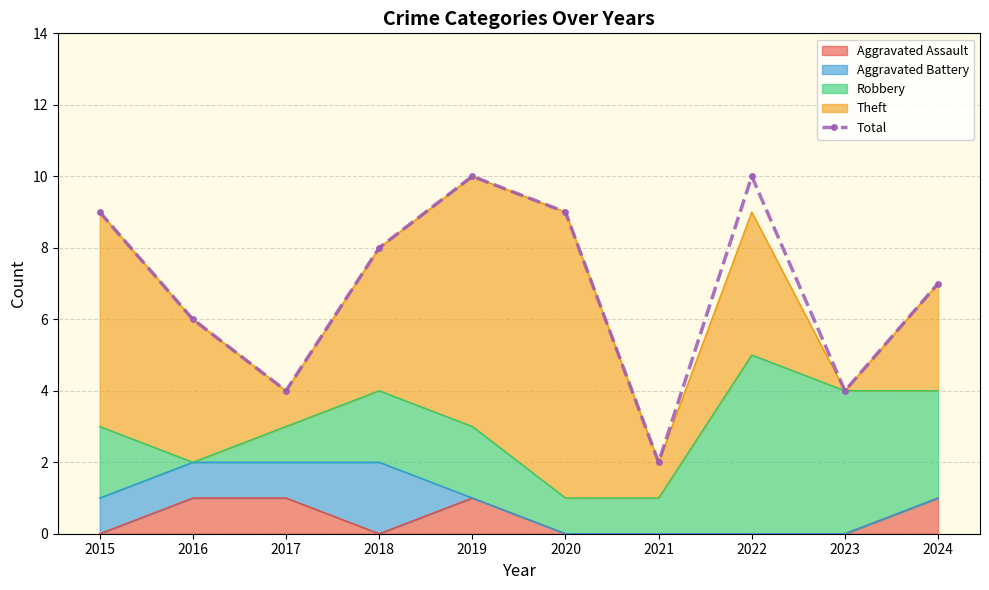

Which category has the highest value across all series?

2019